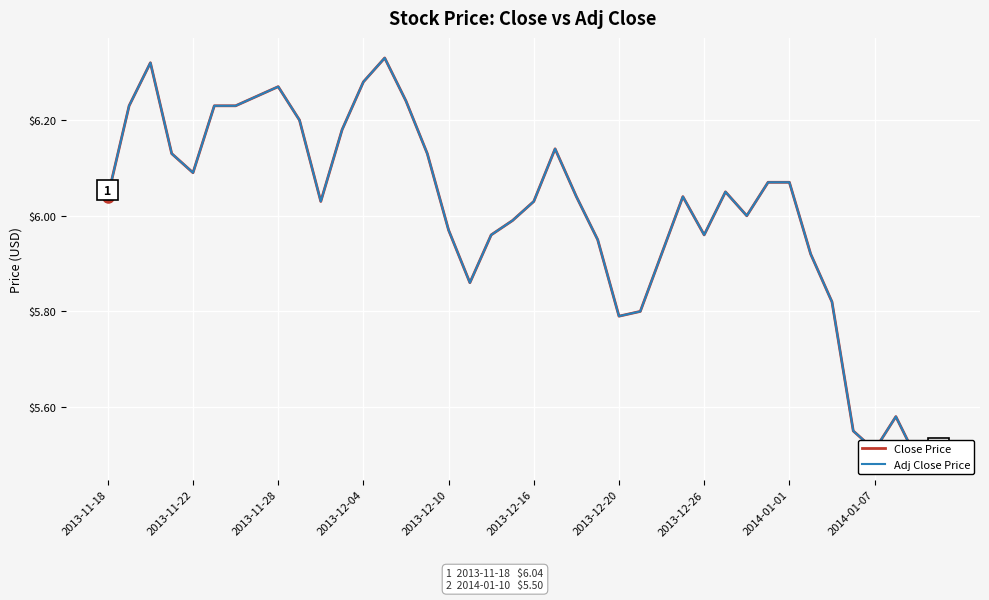

What is the approximate value of Close Price at 2013-12-26?

6.0